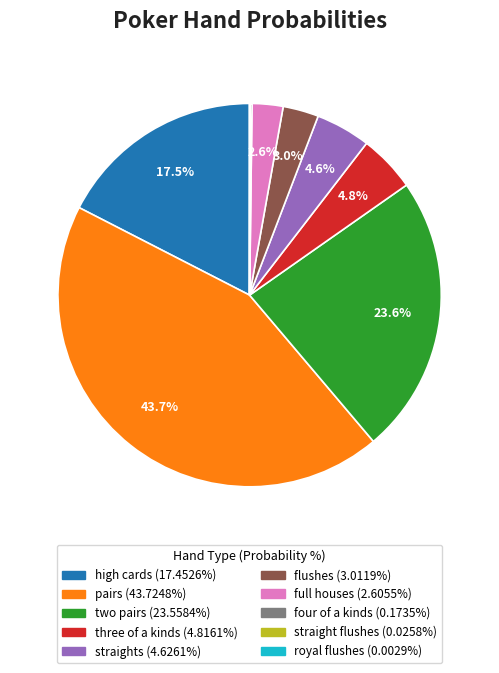

Approximately how many times larger is the value at high cards compared to two pairs?

0.7